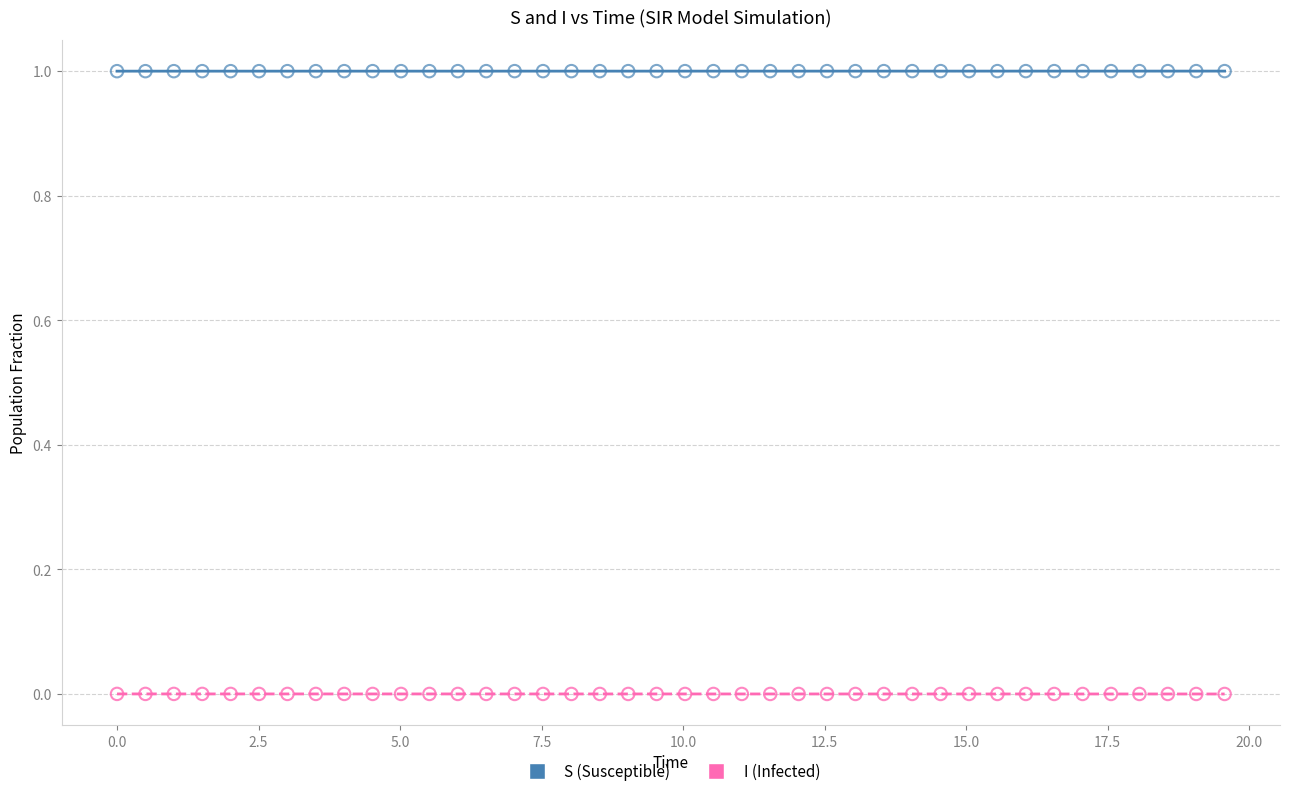

Across all data points, what is the range of Y values (max minus min)?

1.0